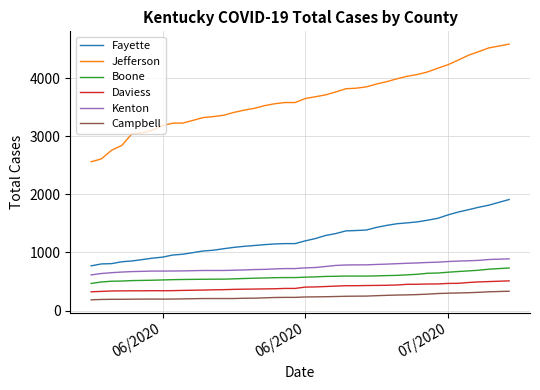

Which series has the largest range (max minus min)?

Jefferson